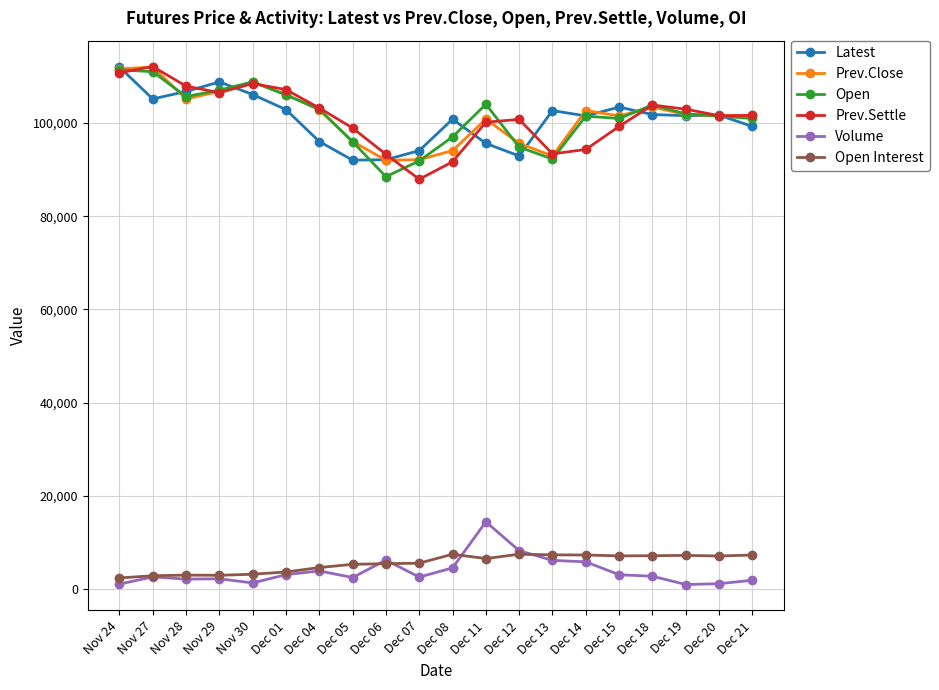

What position from the left is Dec 18?

17